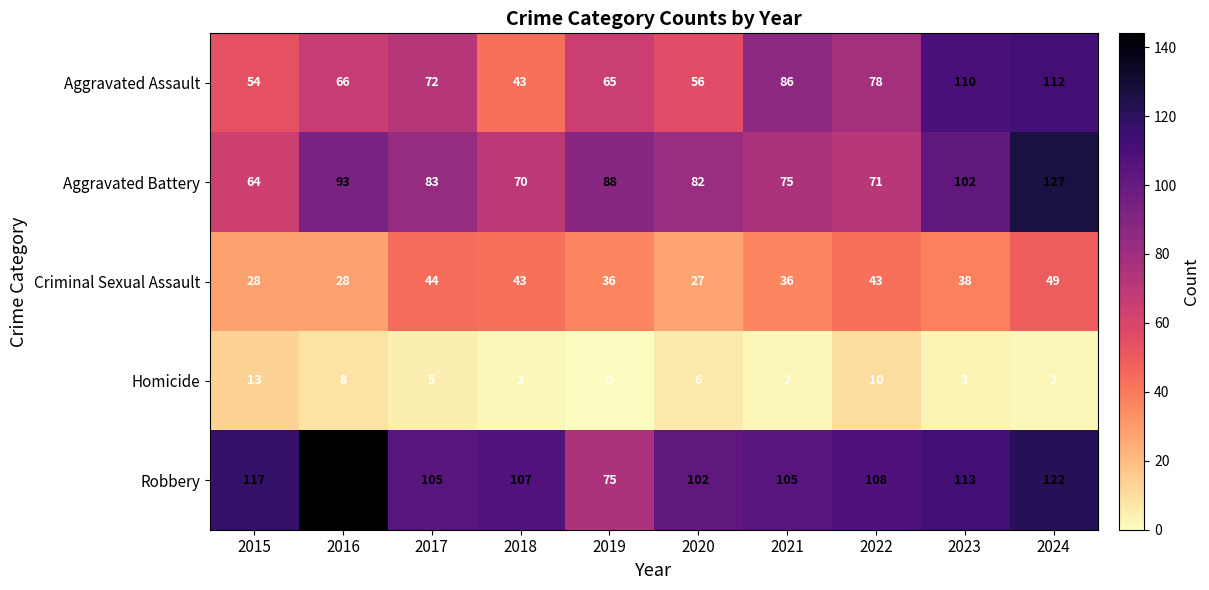

List the series in order of their peak value, lowest first.

Homicide, Criminal Sexual Assault, Aggravated Assault, Aggravated Battery, Robbery